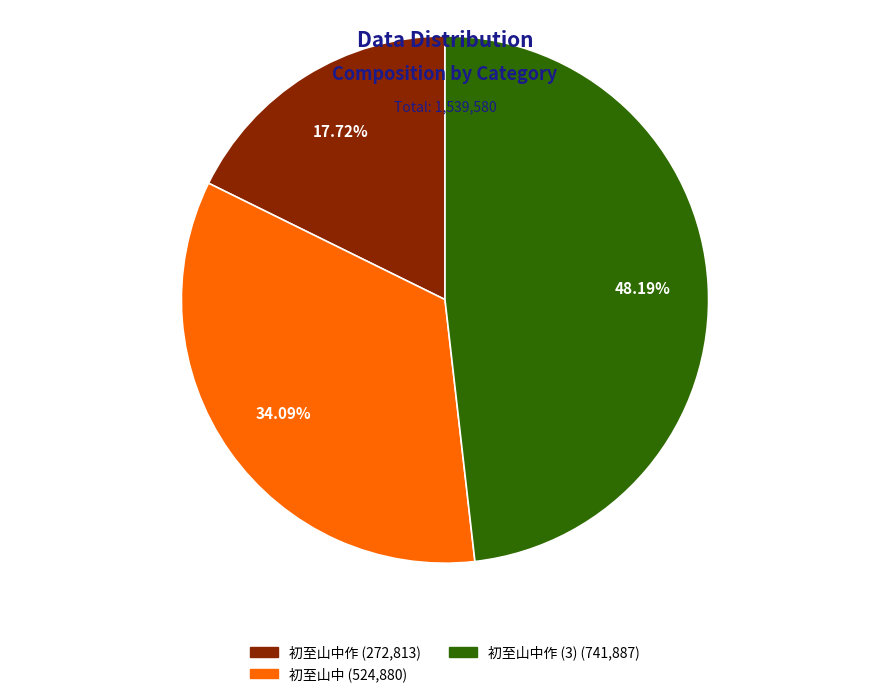

Is there any slice that represents more than half of the pie?

No